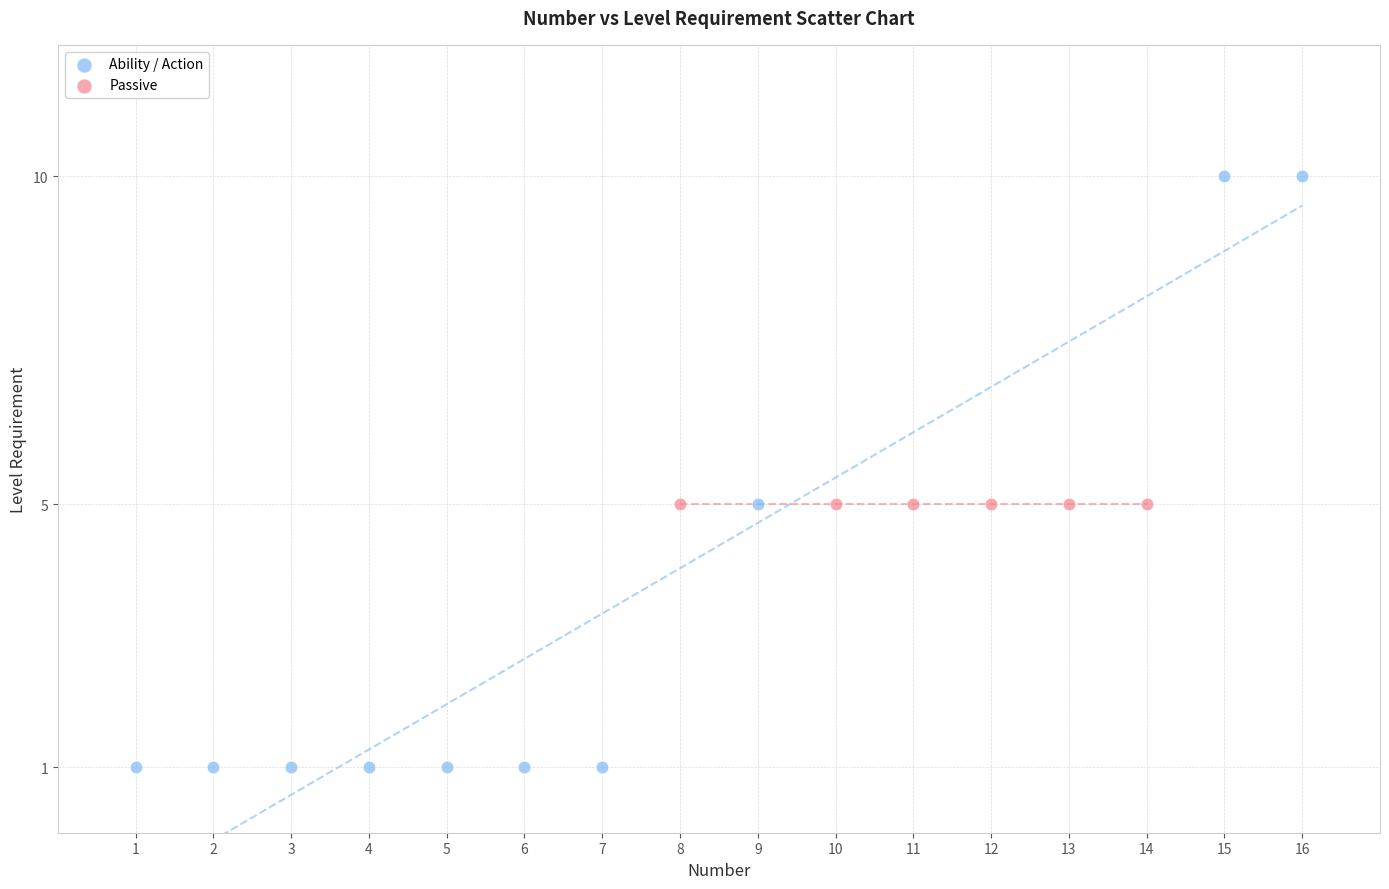

Which series contains the lowest Y value?

Ability / Action